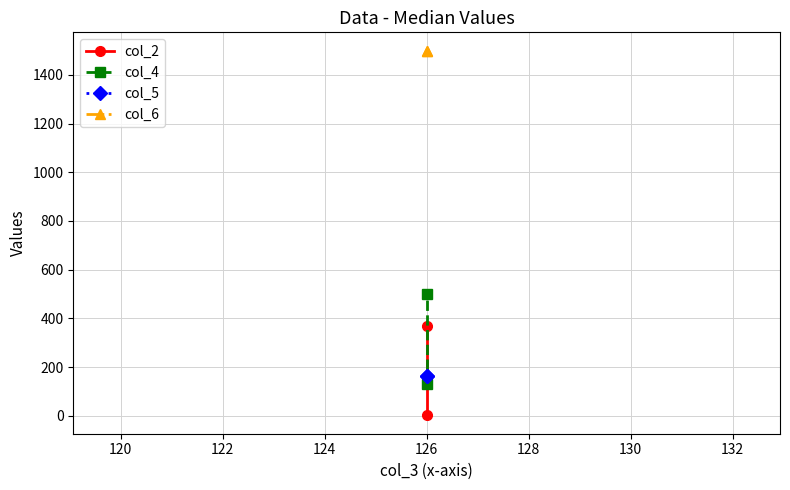

List the series in order of their peak value, highest first.

col_6, col_4, col_2, col_5